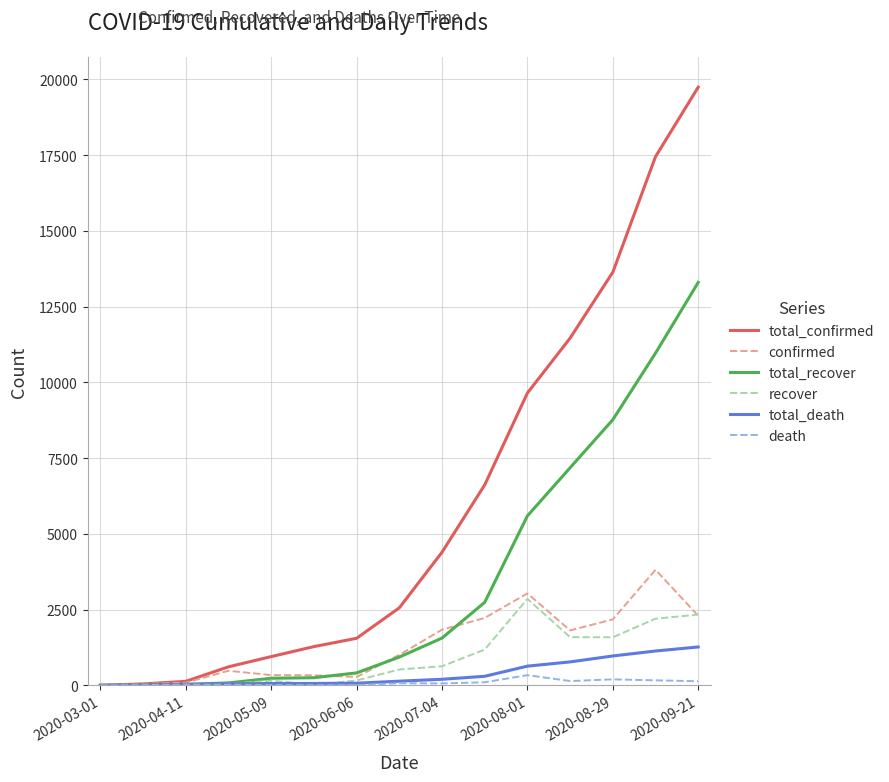

What is the maximum value for total_recover?

13299